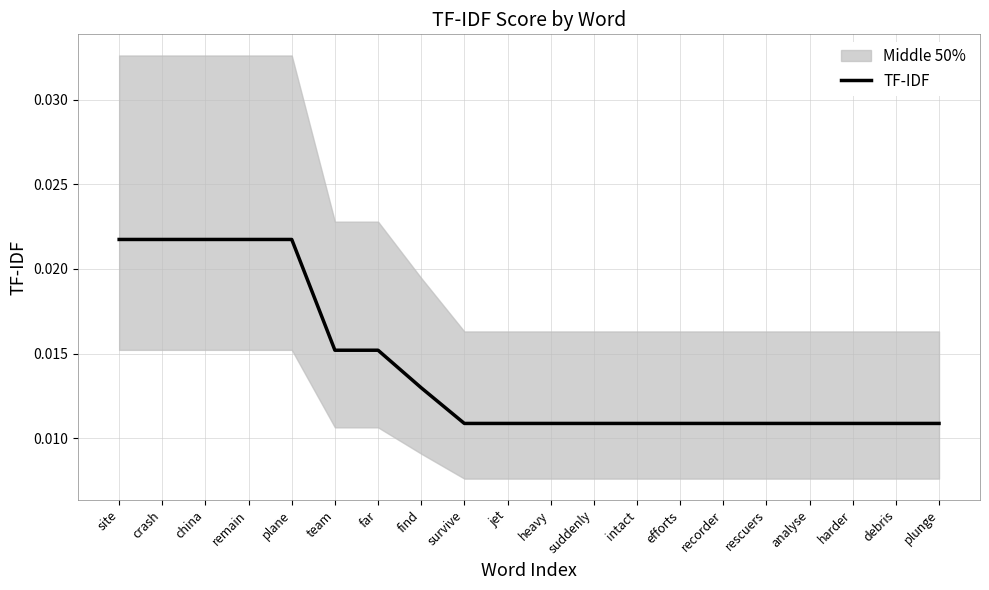

Where is the data nearest to the value 0?

survive